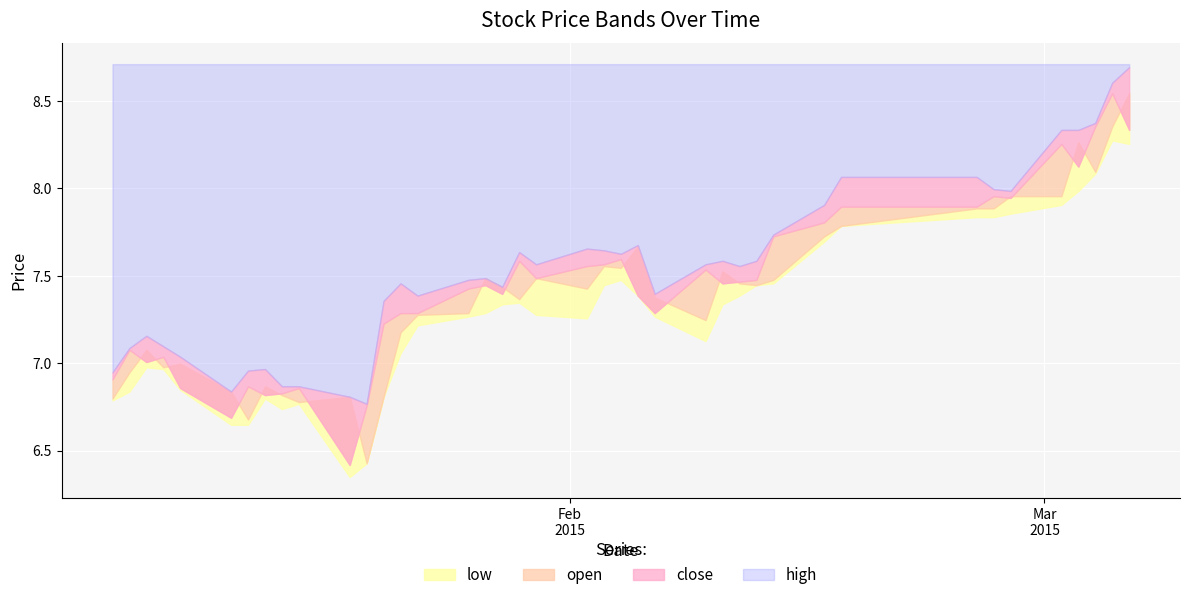

What is the value of the high point at the 24th from the left?

7.7